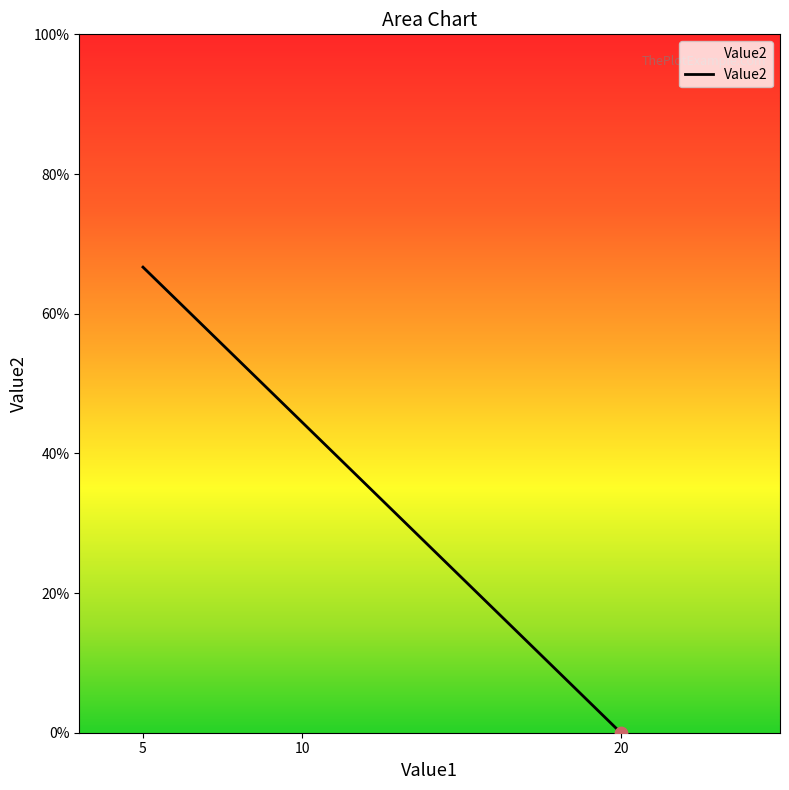

What is the change in value from 10 to 20?

-2